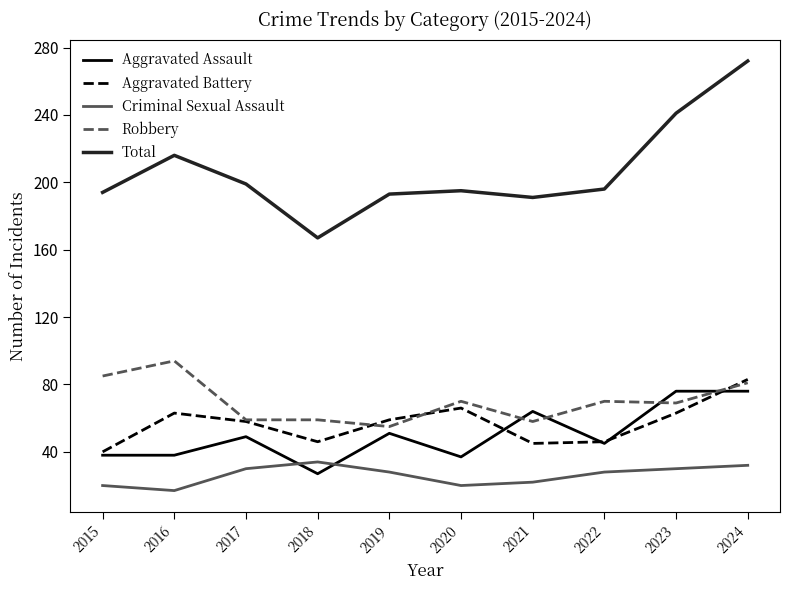

Between 2020 and 2021, which series saw the biggest shift?

Aggravated Assault